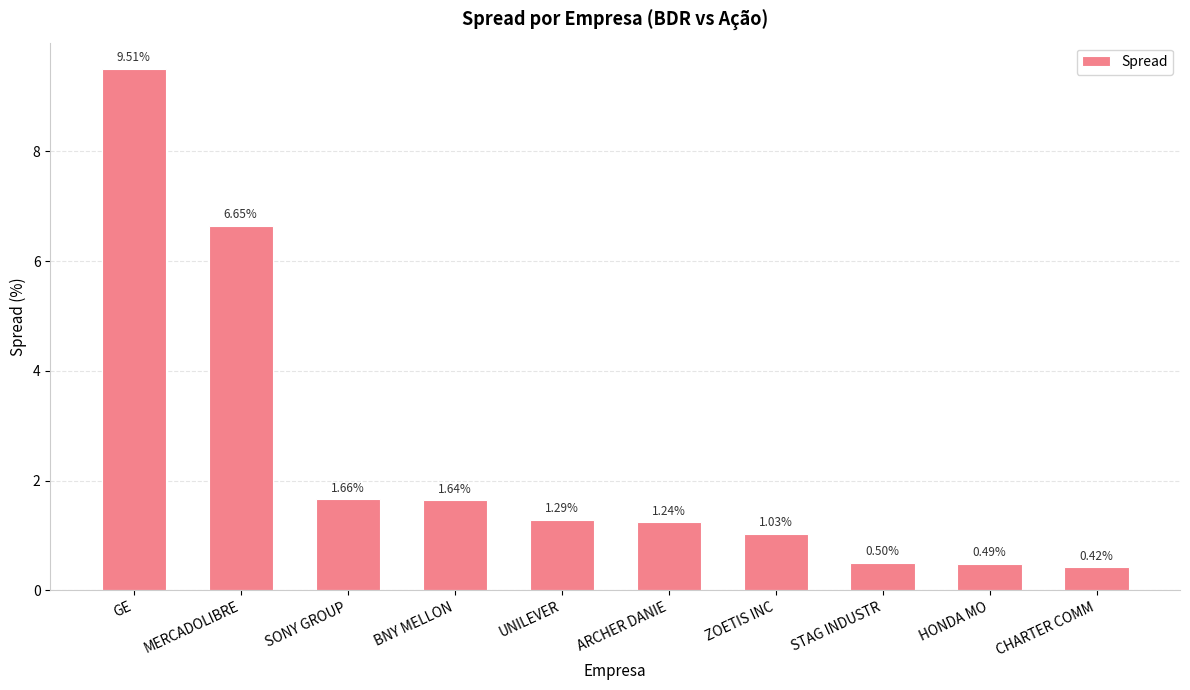

What position from the left is ZOETIS INC?

7